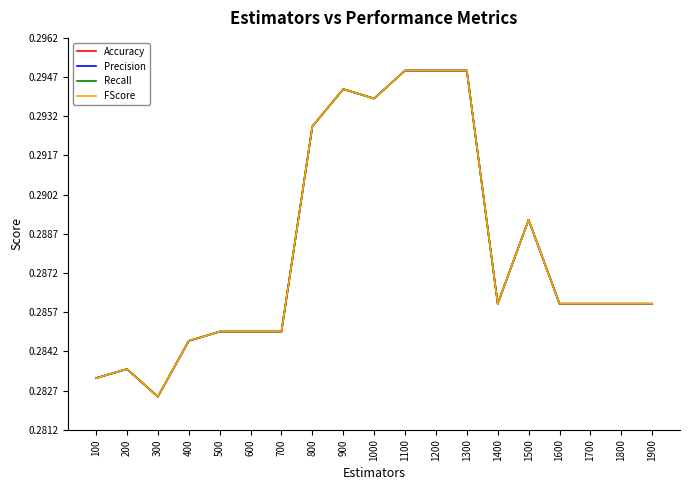

At which category is the sum across all series the highest?

1100